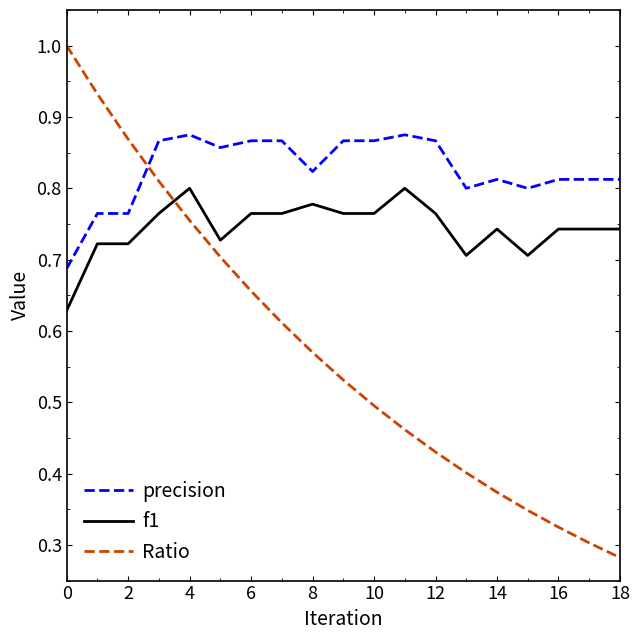

Rank the series by their average value, from lowest to highest.

Ratio, f1, precision